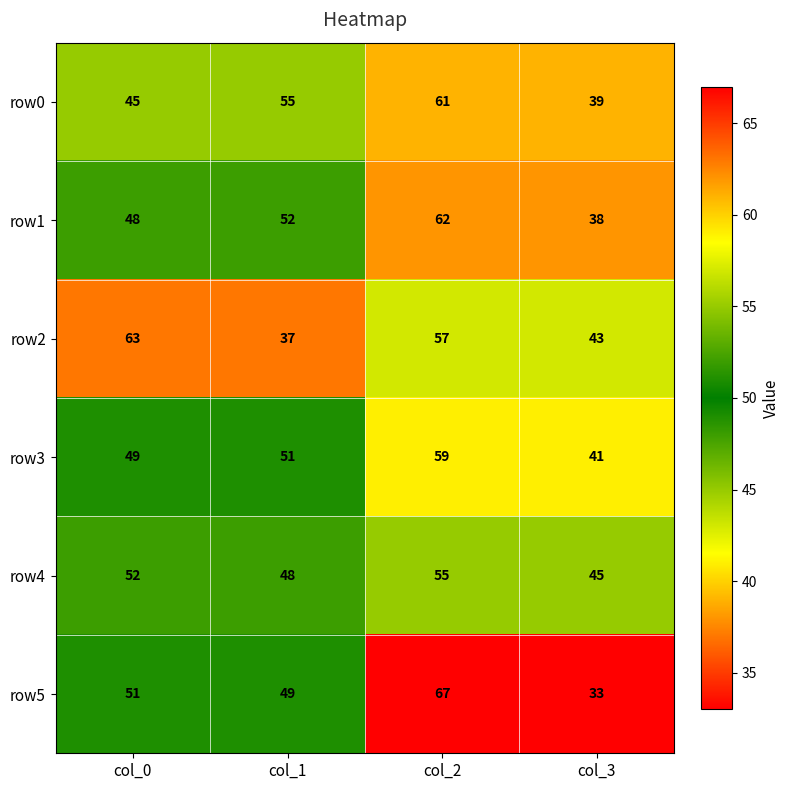

Reading left to right, transcribe all the data shown in this chart.

row0: 45	55	61	39
row1: 48	52	62	38
row2: 63	37	57	43
row3: 49	51	59	41
row4: 52	48	55	45
row5: 51	49	67	33